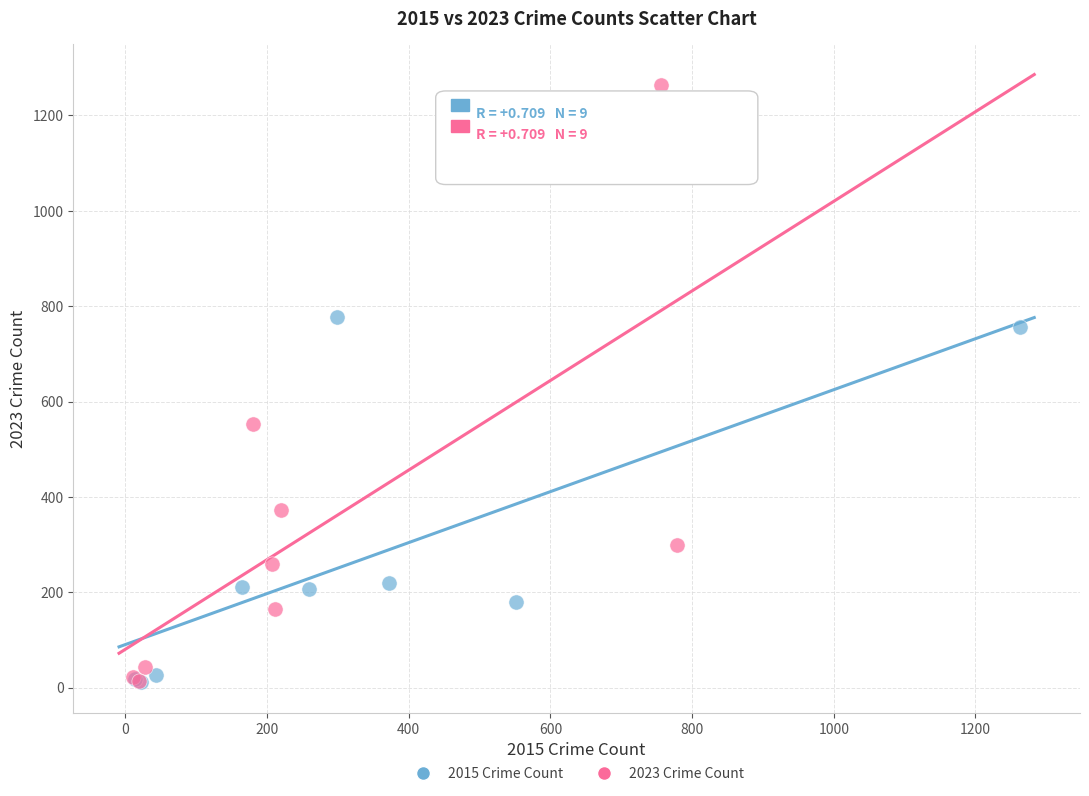

Which series has the widest spread of Y values?

2023 Crime Count